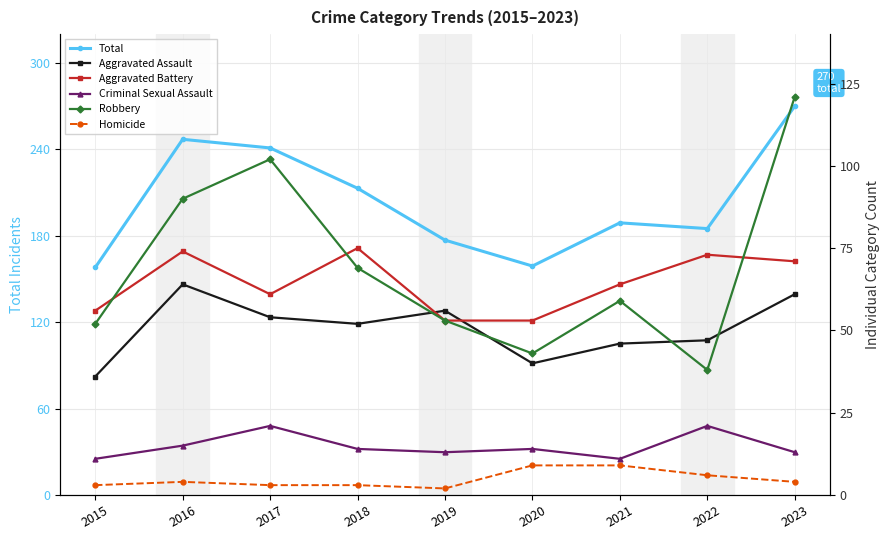

The value of Homicide at 2023 is 6. True or false?

False